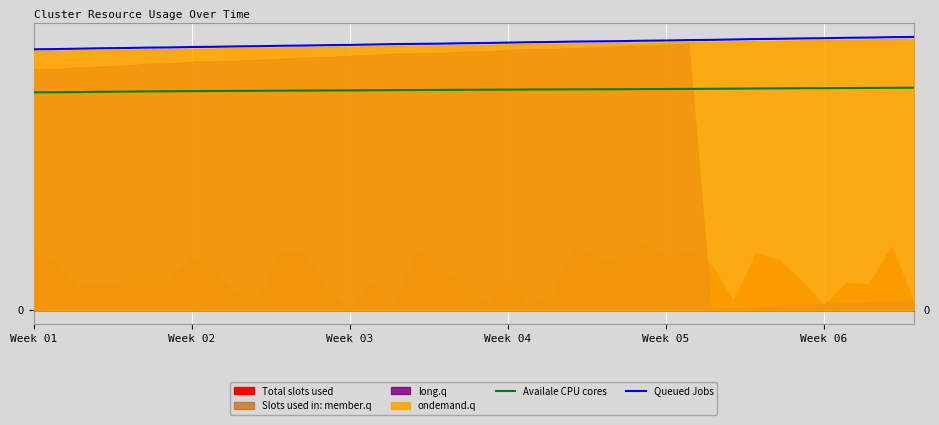

How many lines are shown in the chart?

2